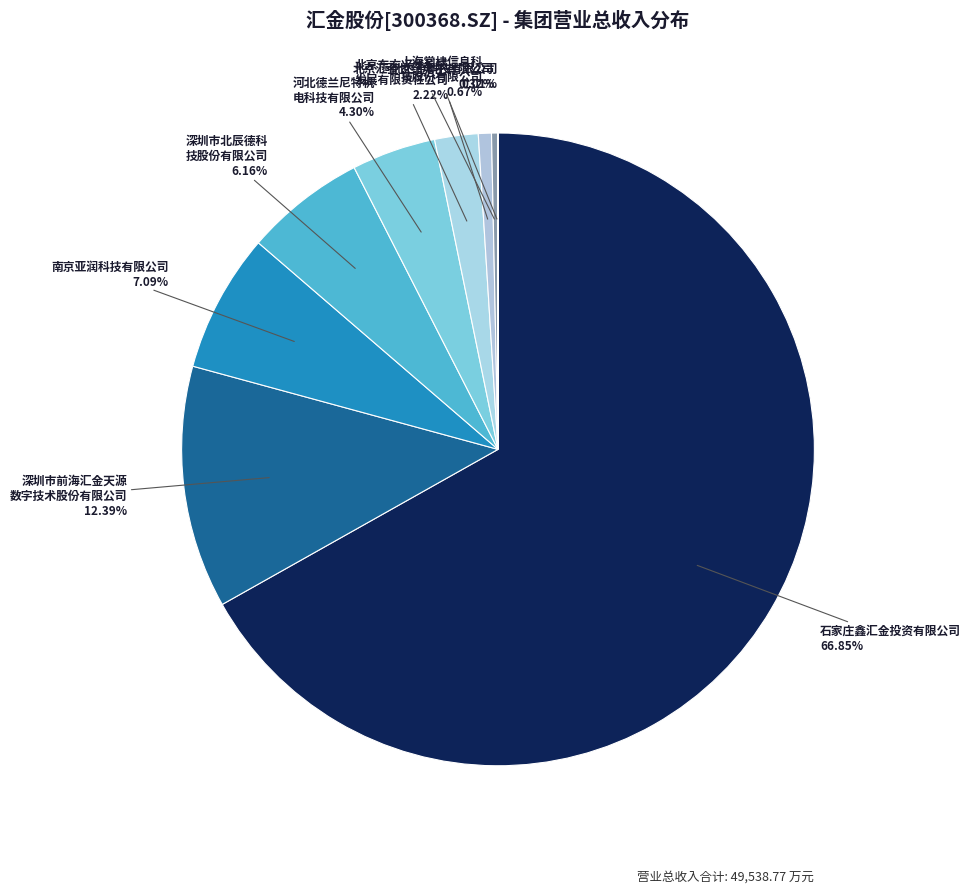

Which slice is the largest?

石家庄鑫汇金投资有限公司